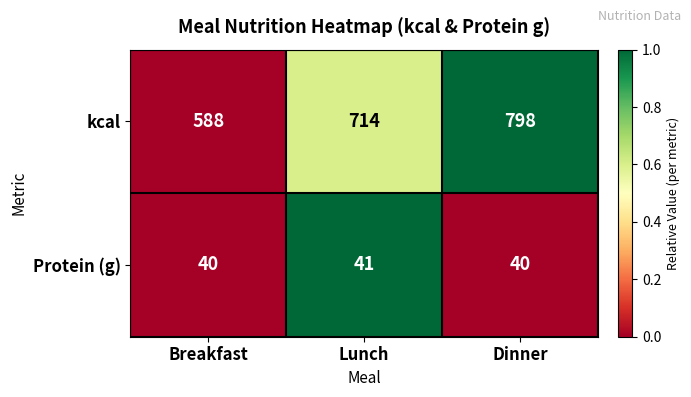

Count the kcal values in the range 588 to 798.

3